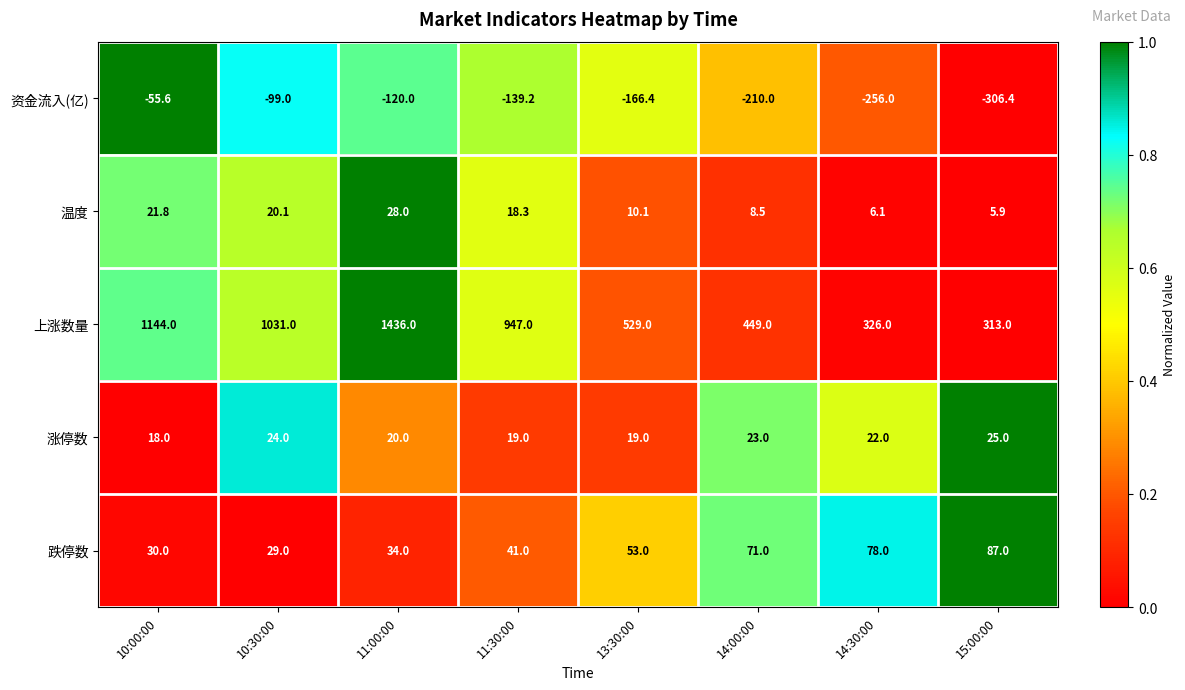

What value does the 温度 series have at 11:30:00?

18.3